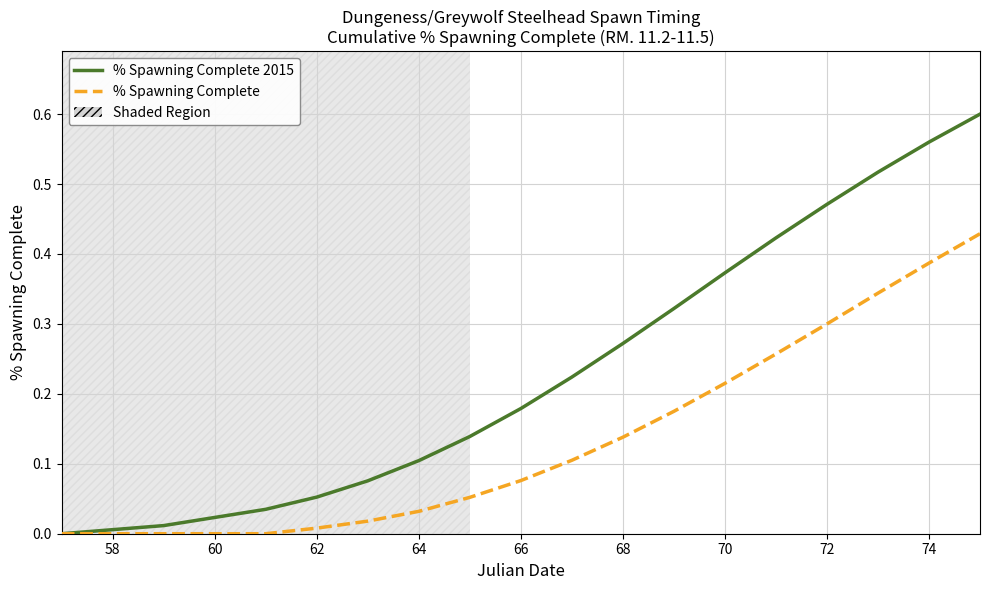

Which series has the widest spread of values?

% Spawning Complete 2015